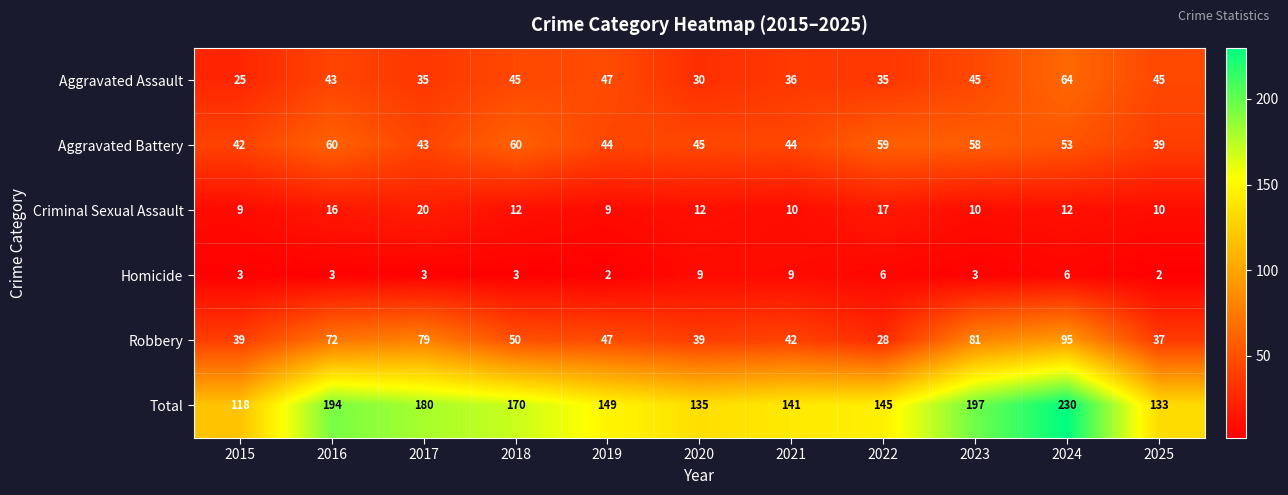

At which label does Total reach its peak?

2024